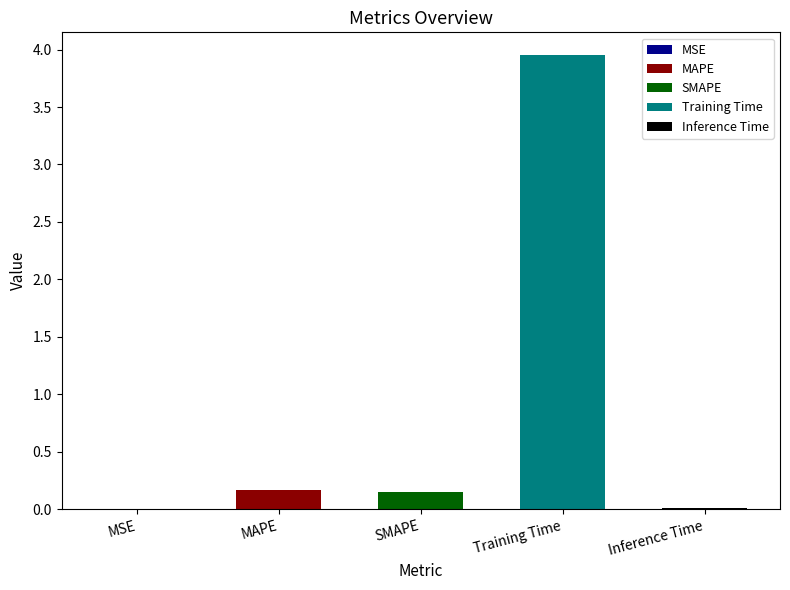

True or false: the data shows 0.0 at MSE.

False